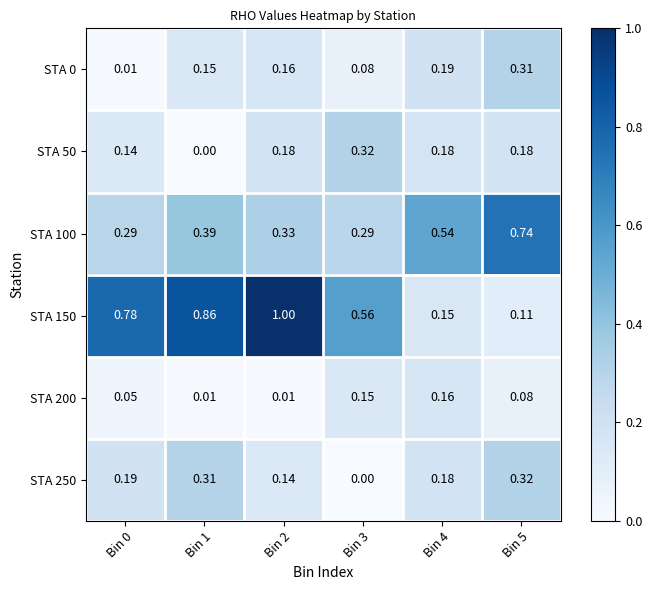

Is the value of STA 0 at Bin 3 greater than the value of STA 200 at Bin 4?

No